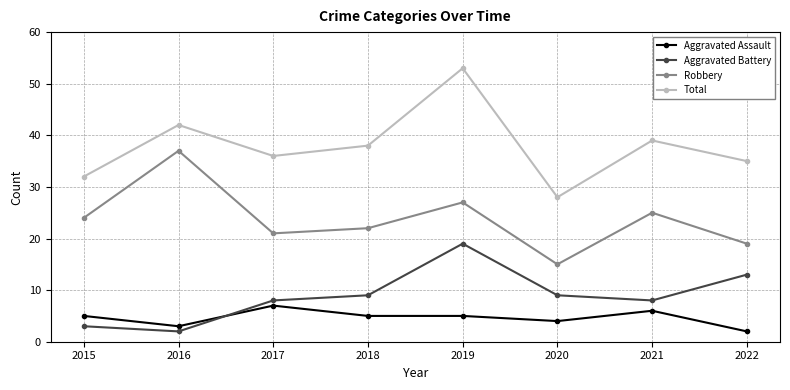

What is the difference between the second highest and minimum values in the Aggravated Assault series?

4